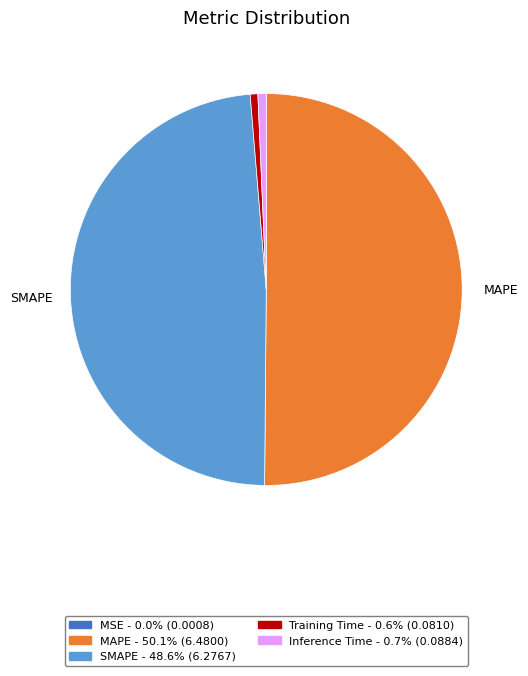

Between SMAPE and MAPE, which is larger?

MAPE